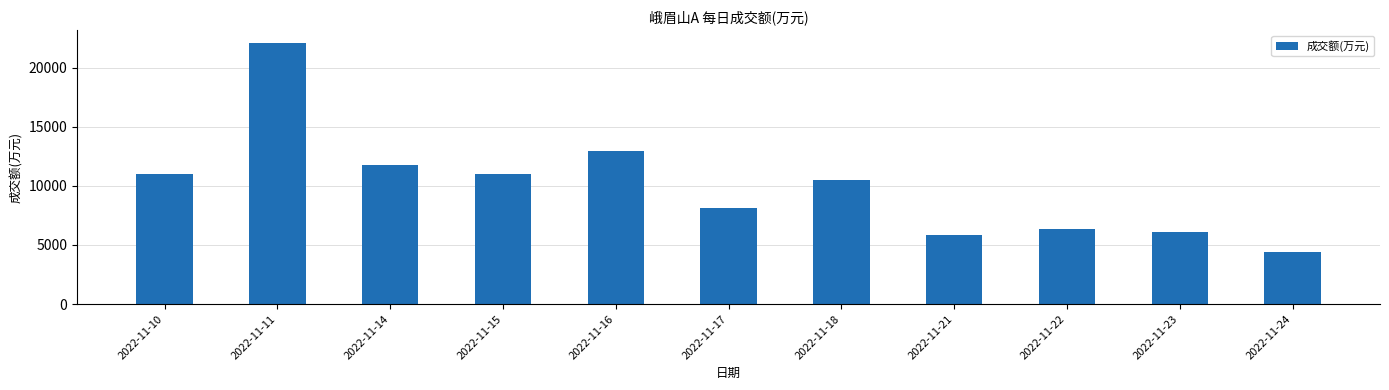

What is the sum of the values at 2022-11-10 and 2022-11-24?

15417